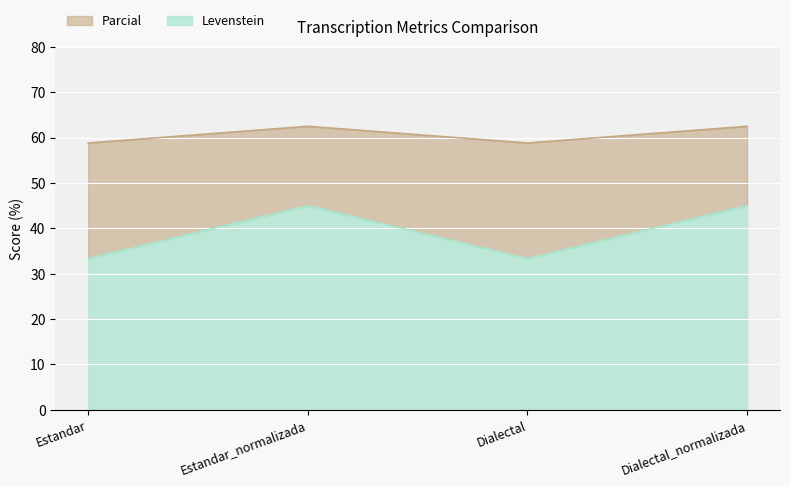

At how many categories does at least one series exceed 62?

2